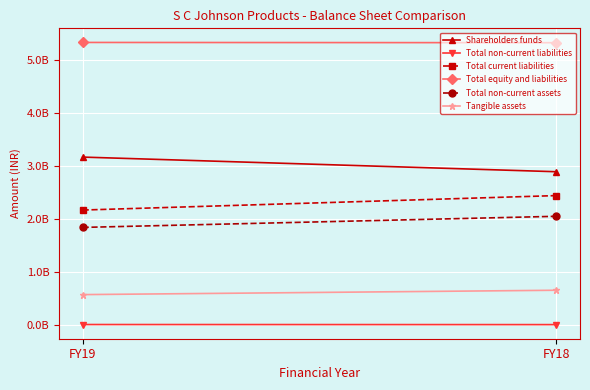

What is the lowest value of the Total non-current assets series?

1837970000